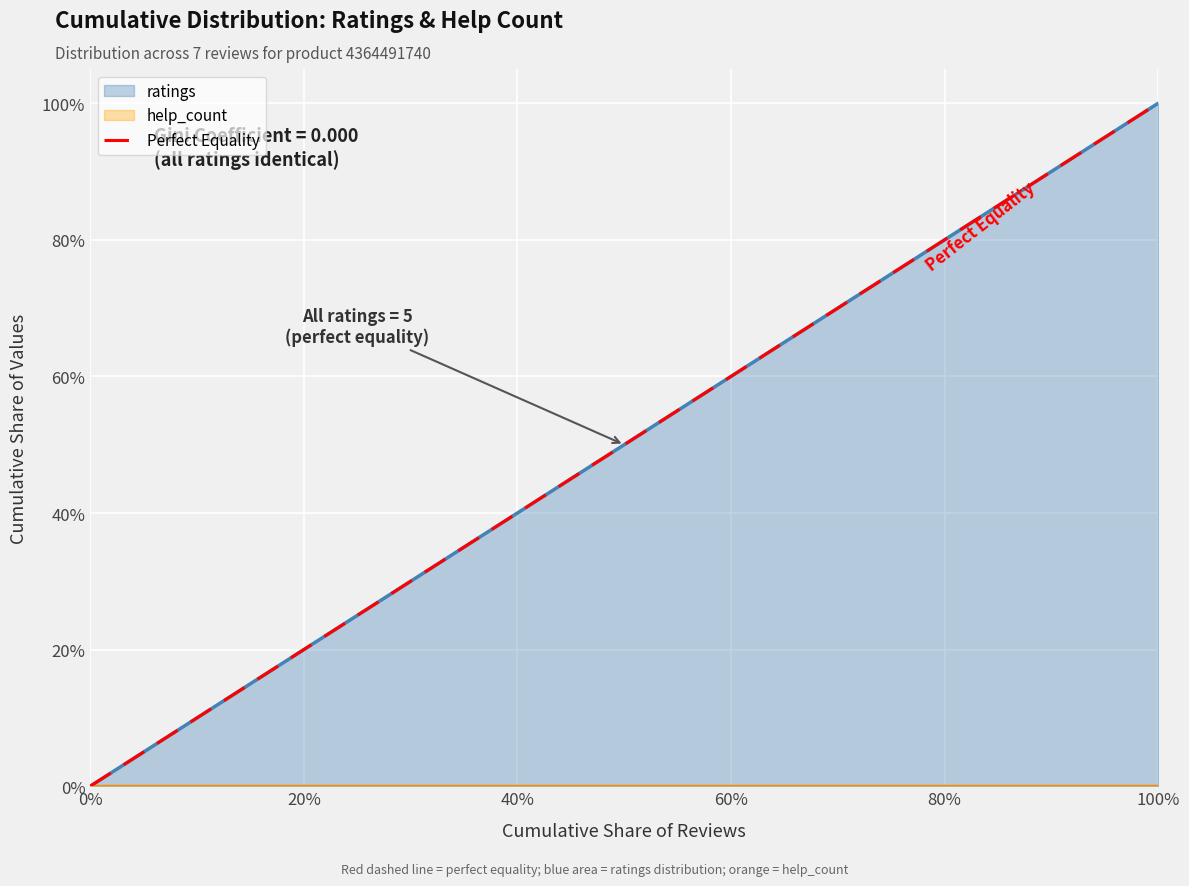

True or false: the data shows 0.8 at 80%.

False